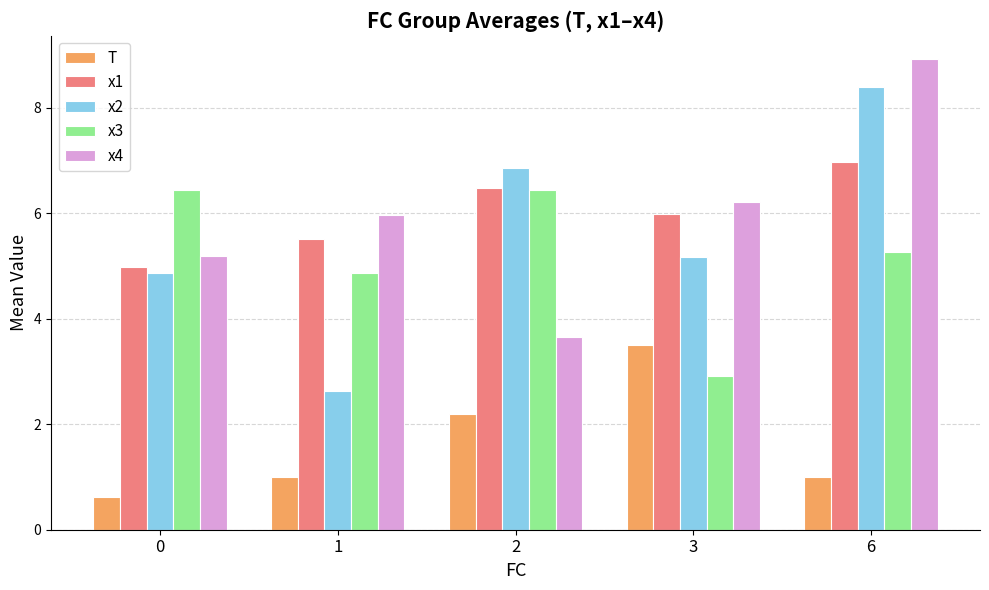

What is the average value of the x2 series?

5.6